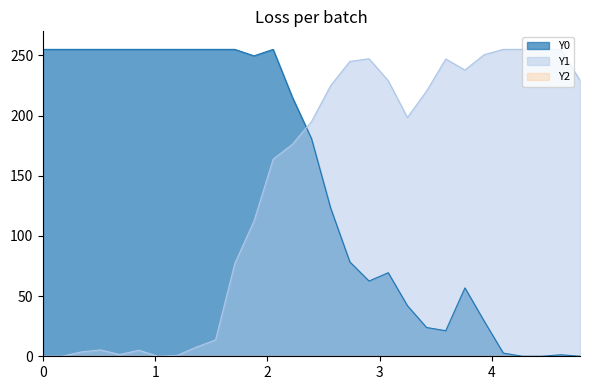

What is the greatest value displayed?

255.0